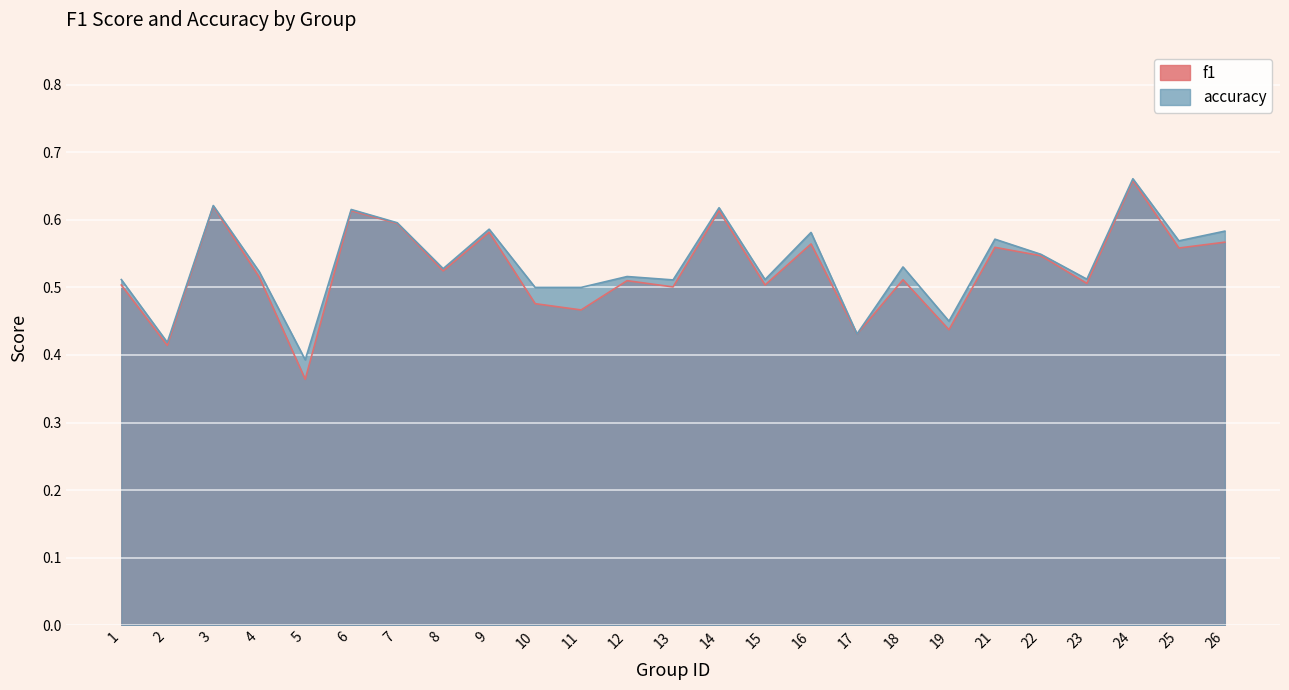

Reading left to right, extract all data points from this chart.

f1: 0.5	0.4	0.6	0.5	0.4	0.6	0.6	0.5	0.6	0.5	0.5	0.5	0.5	0.6	0.5	0.6	0.4	0.5	0.4	0.6	0.5	0.5	0.7	0.6	0.6
accuracy: 0.5	0.4	0.6	0.5	0.4	0.6	0.6	0.5	0.6	0.5	0.5	0.5	0.5	0.6	0.5	0.6	0.4	0.5	0.5	0.6	0.5	0.5	0.7	0.6	0.6